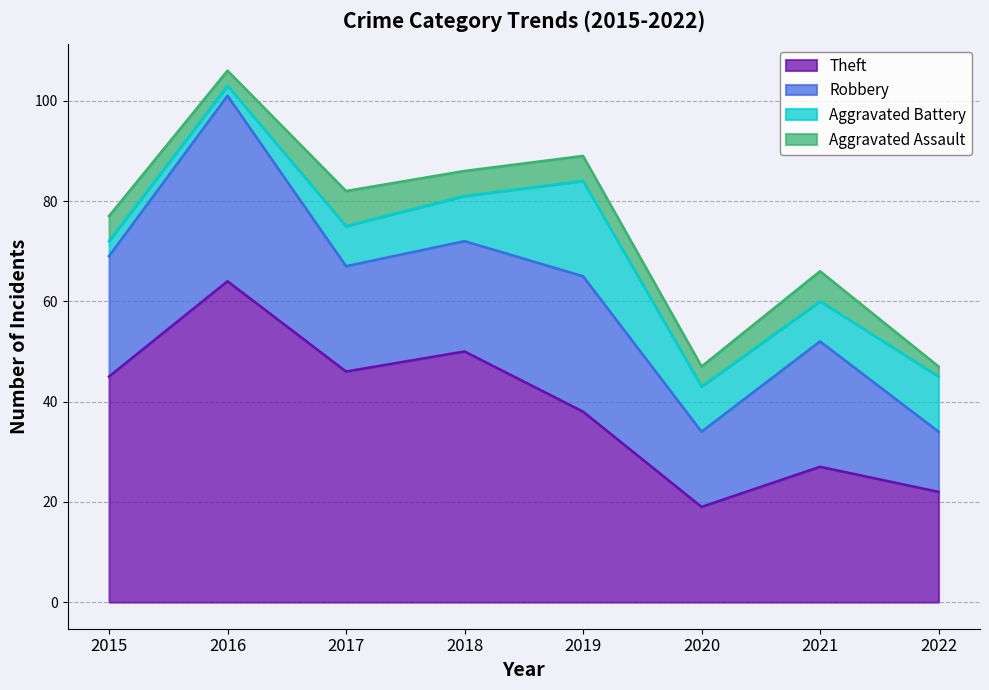

At which category is the sum across all series the highest?

2016